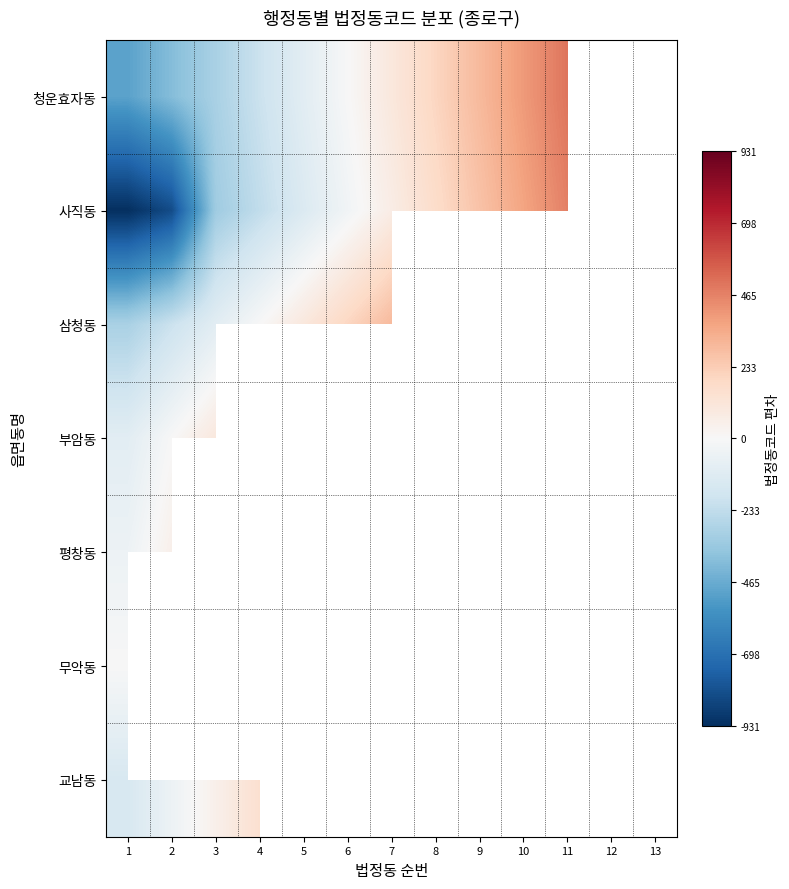

What is the greatest value displayed?

569.2